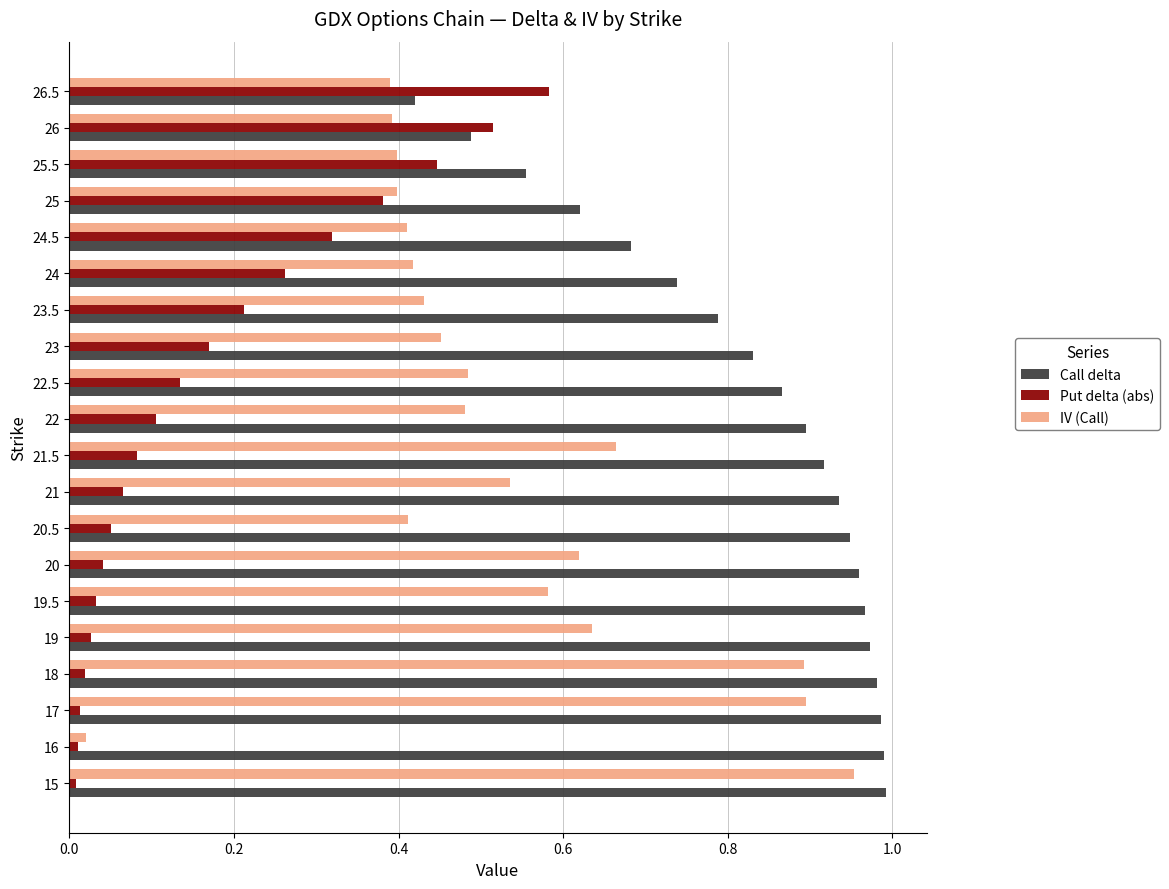

Which category has the lowest value in the Call delta series?

26.5